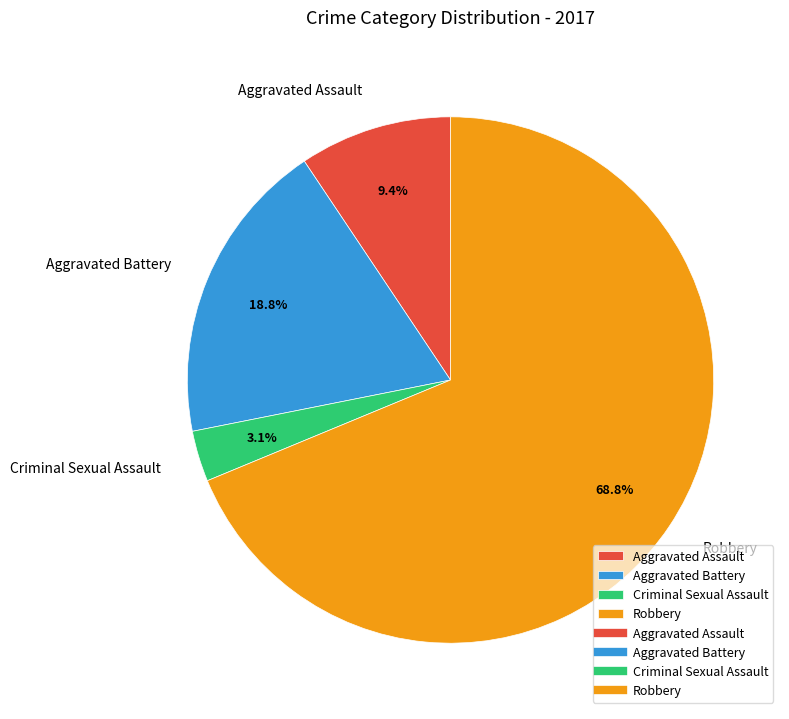

Rank the categories by value from highest to lowest.

Robbery, Aggravated Battery, Aggravated Assault, Criminal Sexual Assault